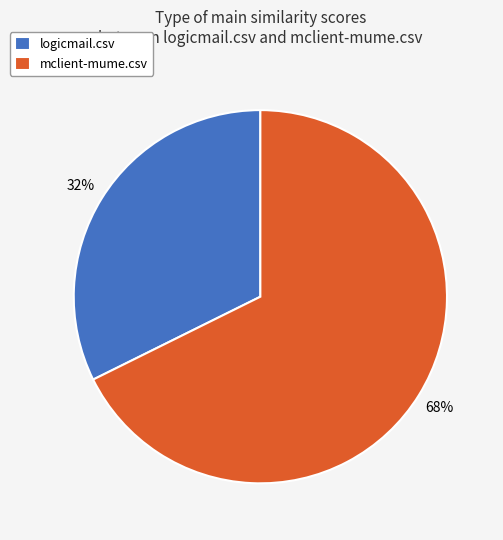

Rank the categories by value from lowest to highest.

logicmail.csv, mclient-mume.csv